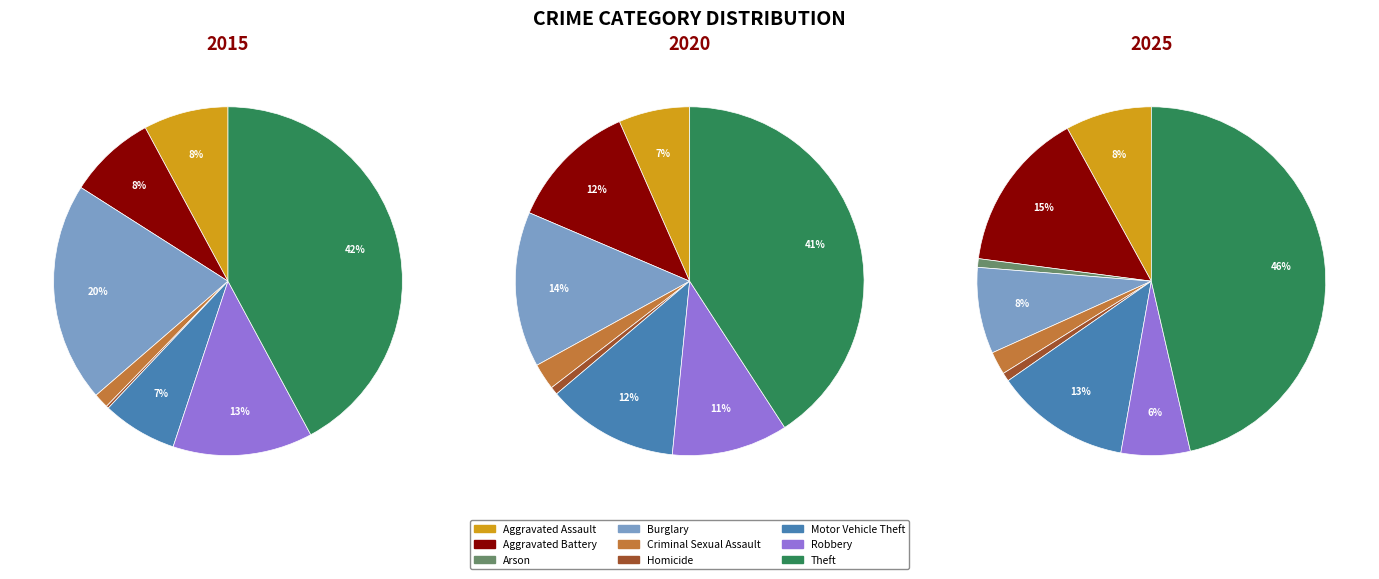

What percentage is the Motor Vehicle Theft slice, to the nearest percent?

12%